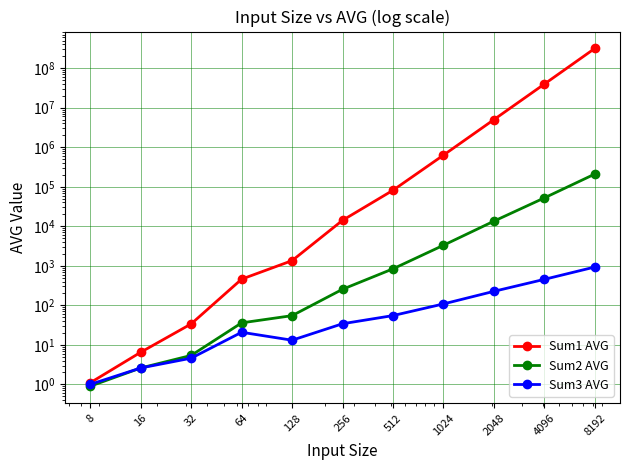

What is the sum of the Sum3 AVG values at 256 and 64?

55.0